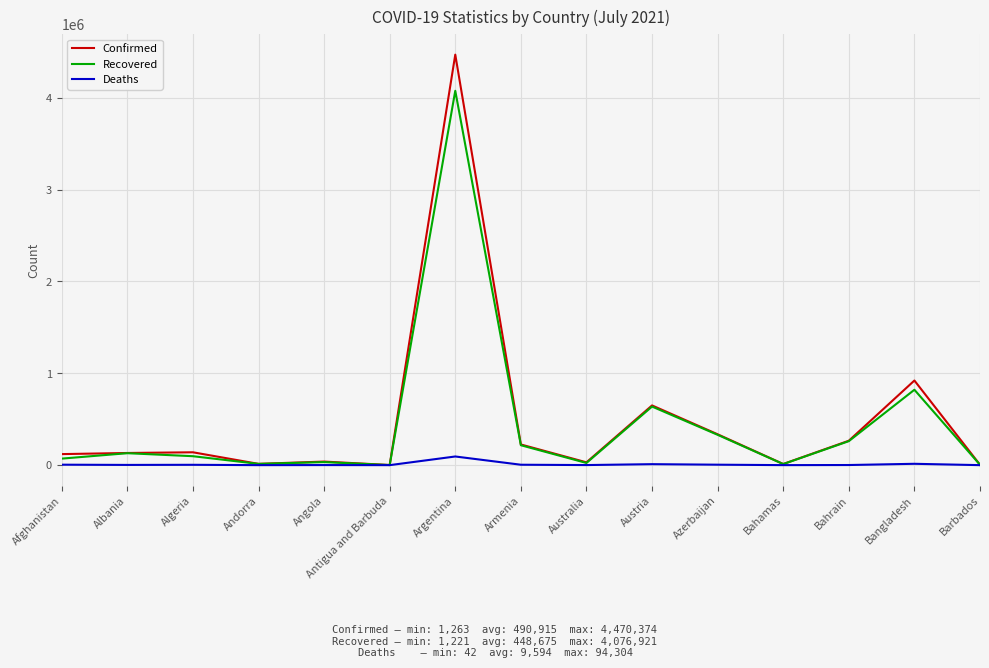

True or false: Recovered has a value of 216882 at Armenia.

True